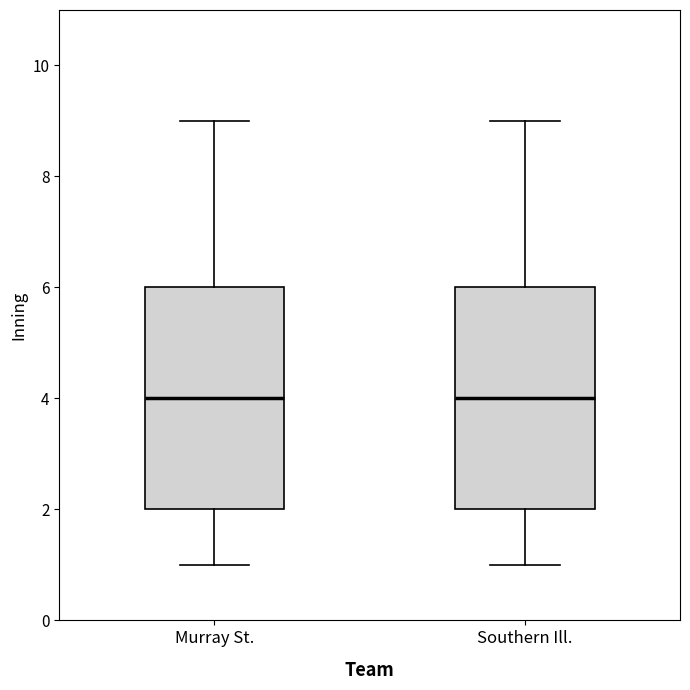

Where does the lower whisker of the box for Murray St. end on the y-axis? The values are not printed on the chart, so give them approximately, as read against the axis.

1